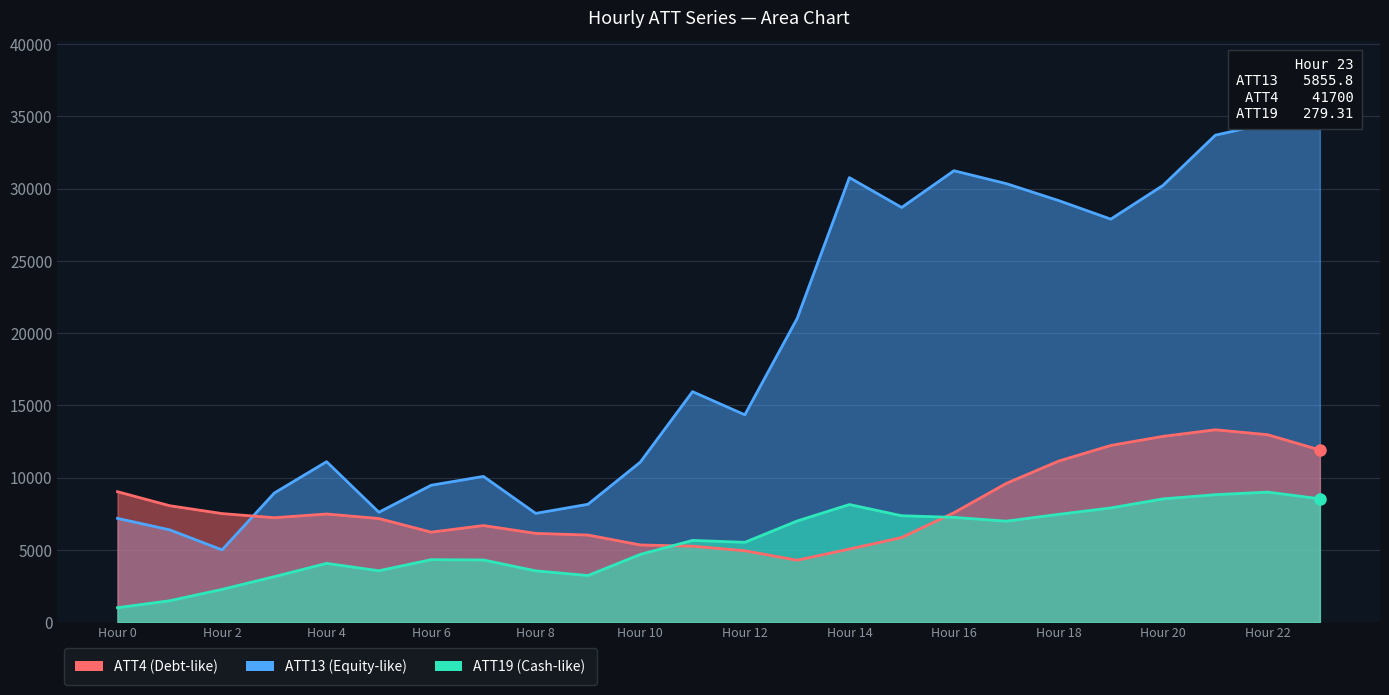

What value does the ATT13 series have at 5?

7606.3